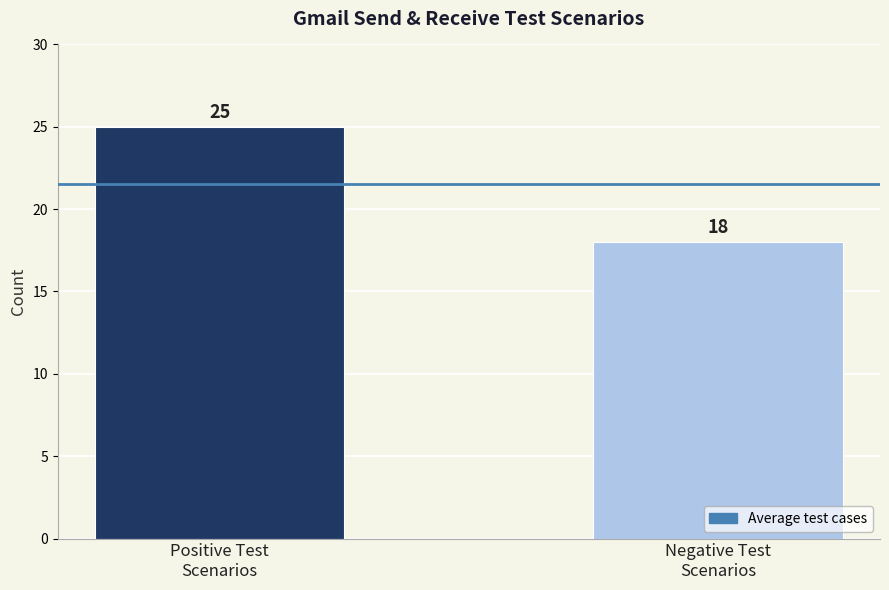

What is the value of the 1st bar from the left?

25